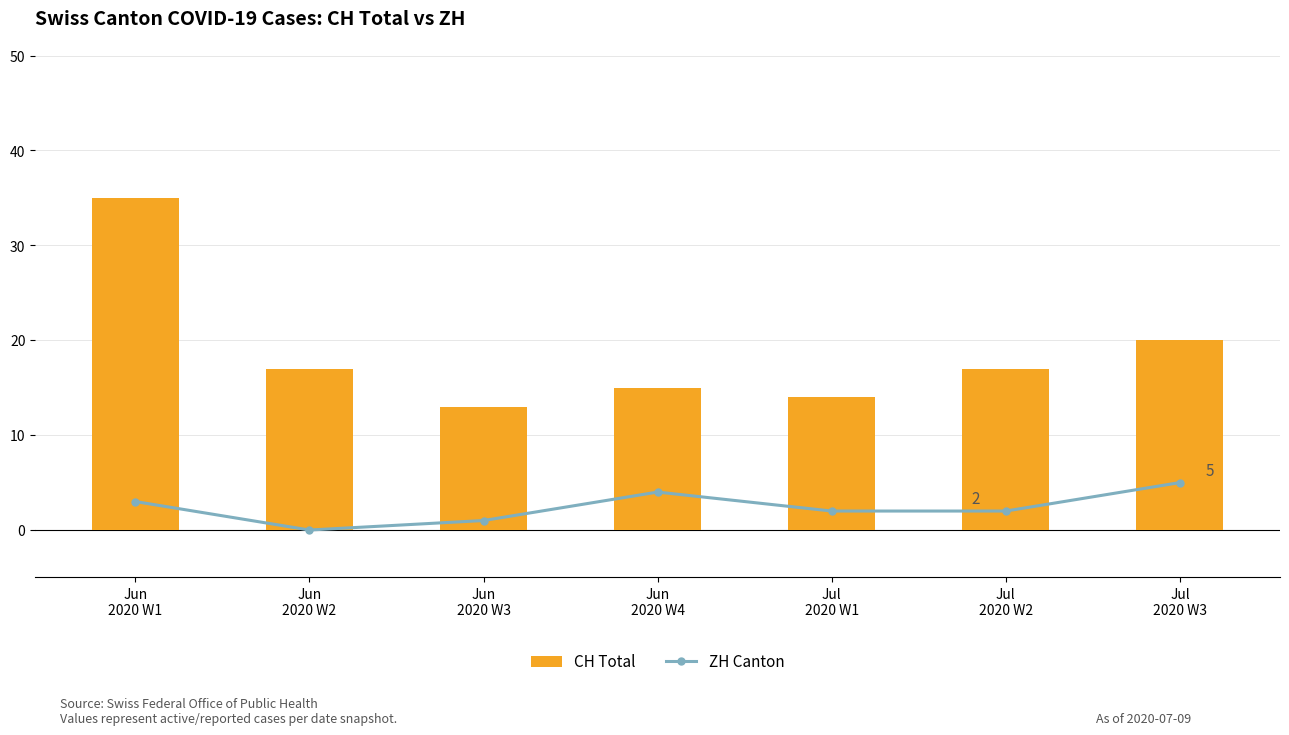

Are the bars grouped side by side (vs. stacked)?

Yes